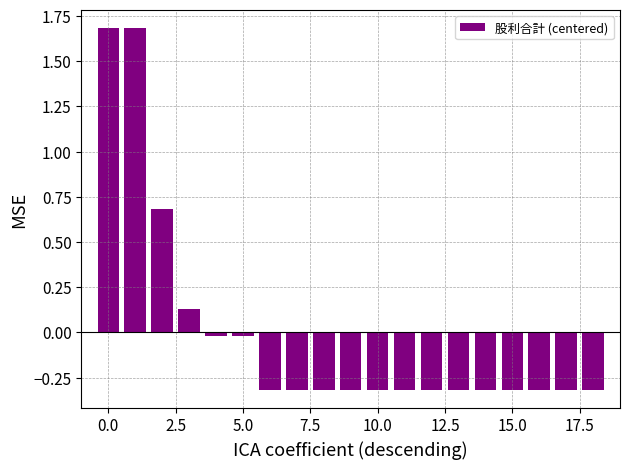

What is the smallest value displayed?

-0.3